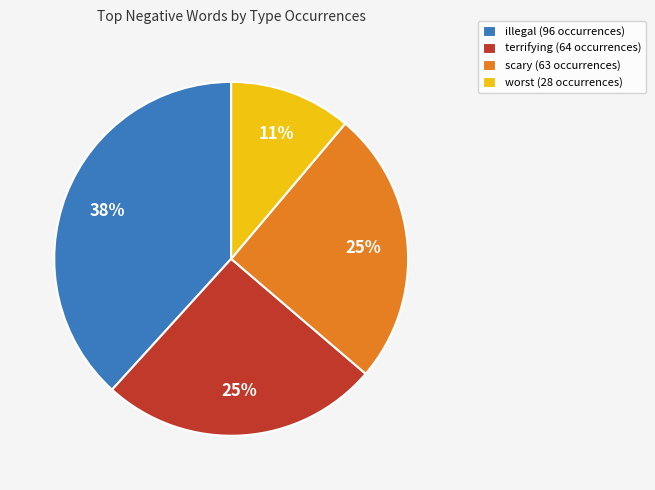

To the nearest percent, what portion does worst (28 occurrences) represent?

11%